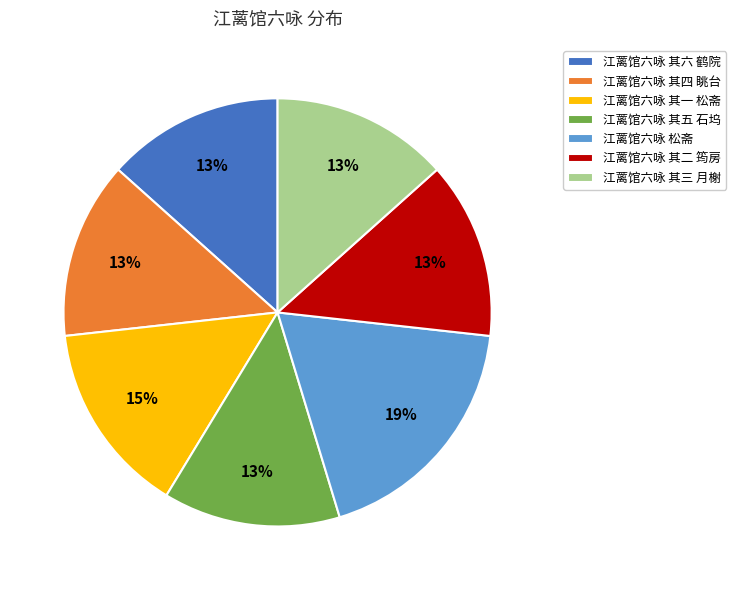

What is the ratio of the value at 江蓠馆六咏 其五 石坞 to the value at 江蓠馆六咏 其六 鹤院?

1.0